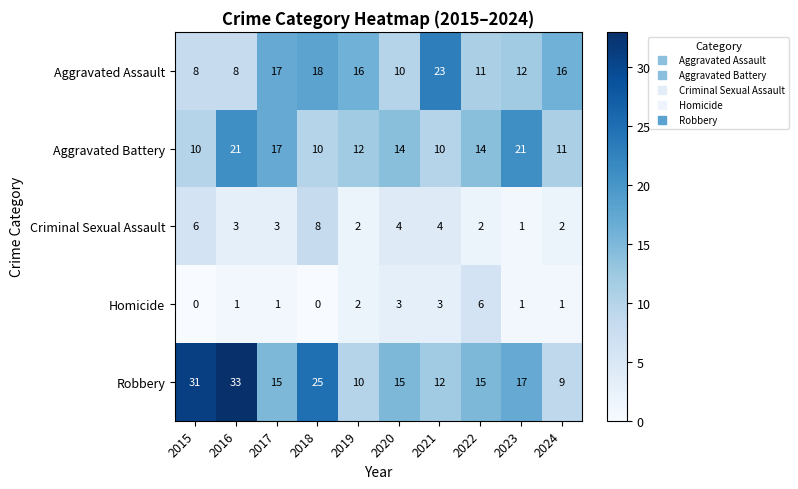

List the series in order of their peak value, lowest first.

Homicide, Criminal Sexual Assault, Aggravated Battery, Aggravated Assault, Robbery